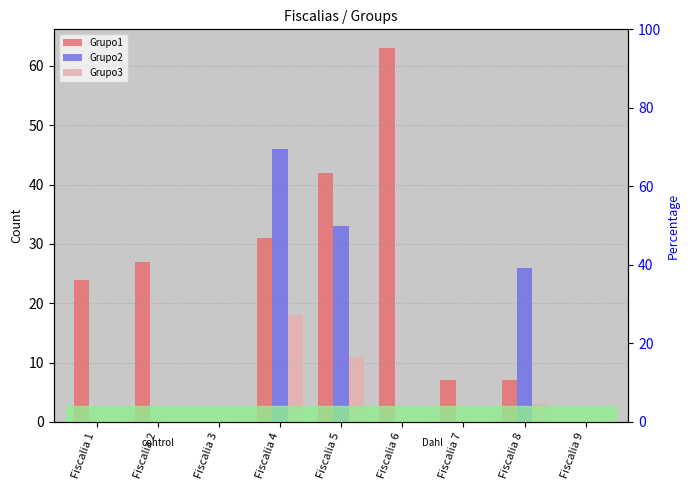

Where is Grupo3 nearest to the value 9?

Fiscalia 5